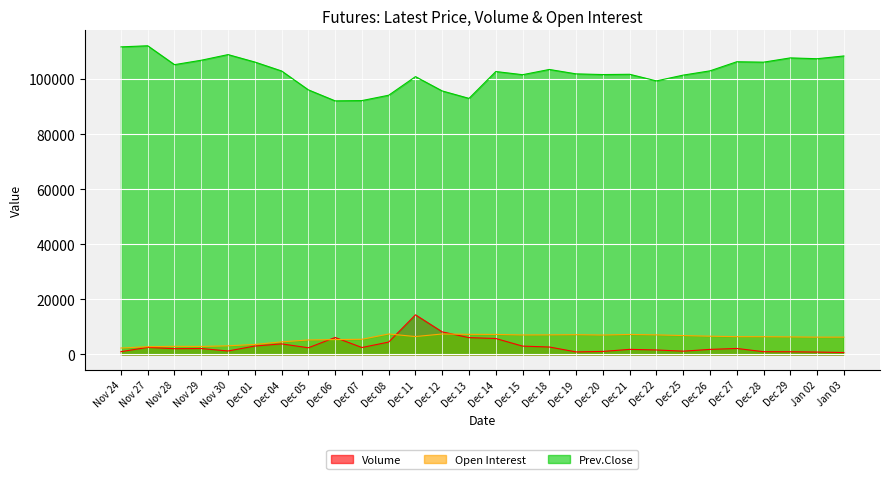

True or false: Open Interest and Prev.Close intersect in this chart.

False